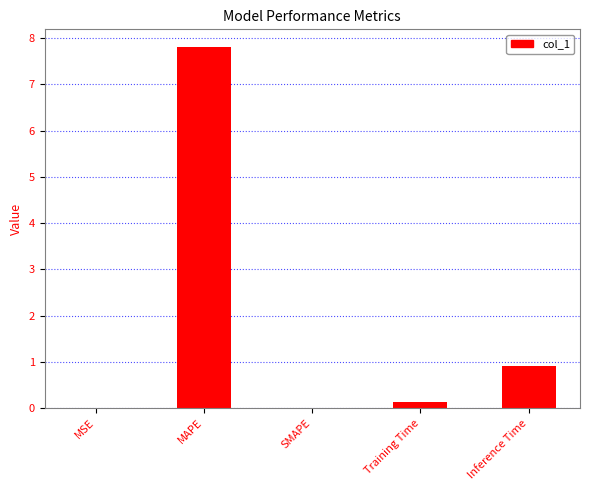

How many series are shown in this chart?

1